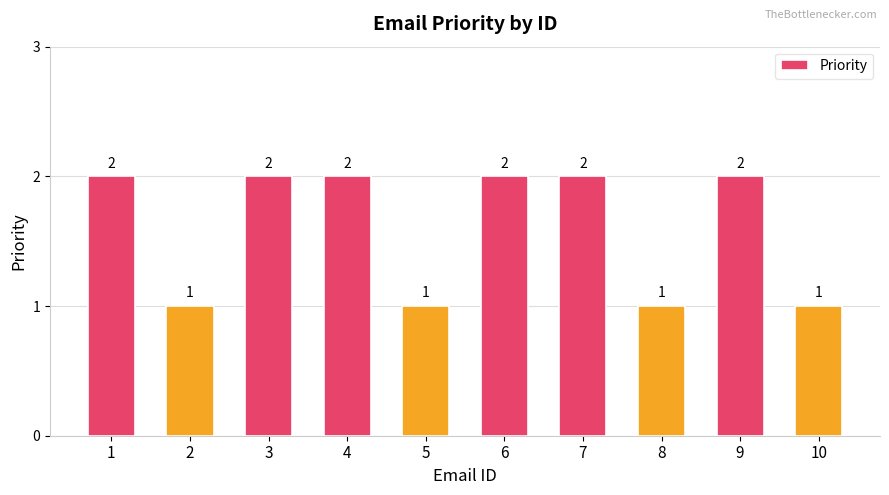

What is the value of the 6th bar from the left?

2